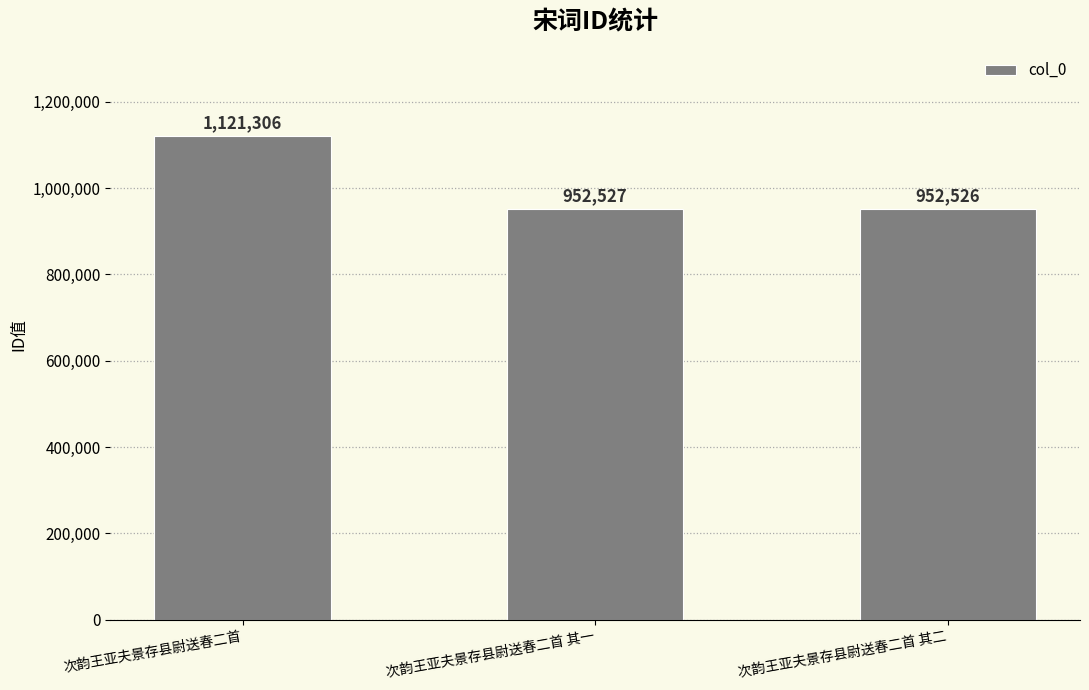

What is the difference between the values at 次韵王亚夫景存县尉送春二首 其二 and 次韵王亚夫景存县尉送春二首 其一?

1